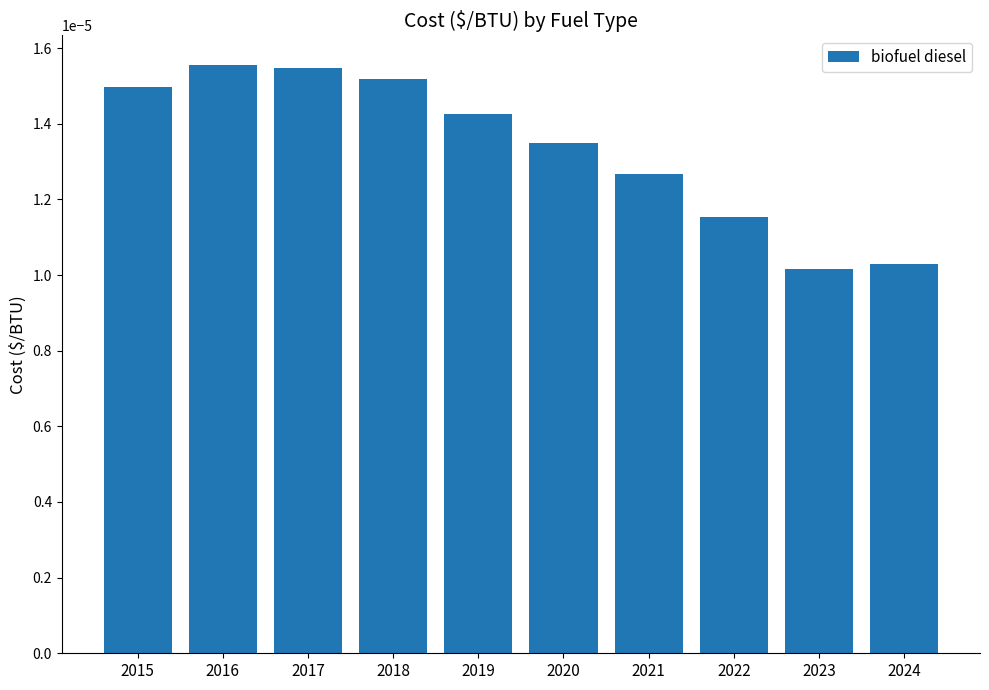

Which has a higher value, 2024 or 2015?

2015